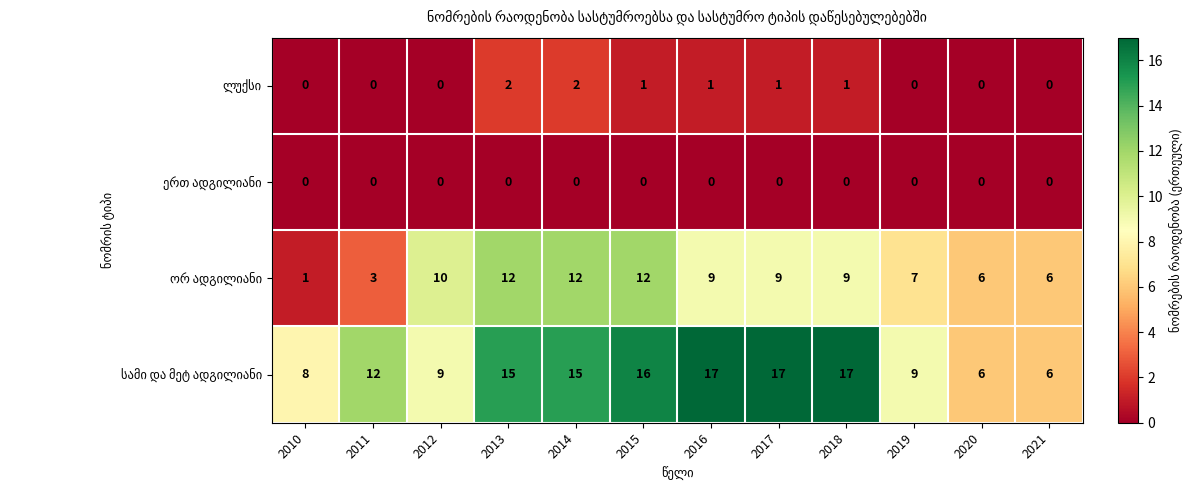

What is the spread (max minus min) of values at 2010?

8